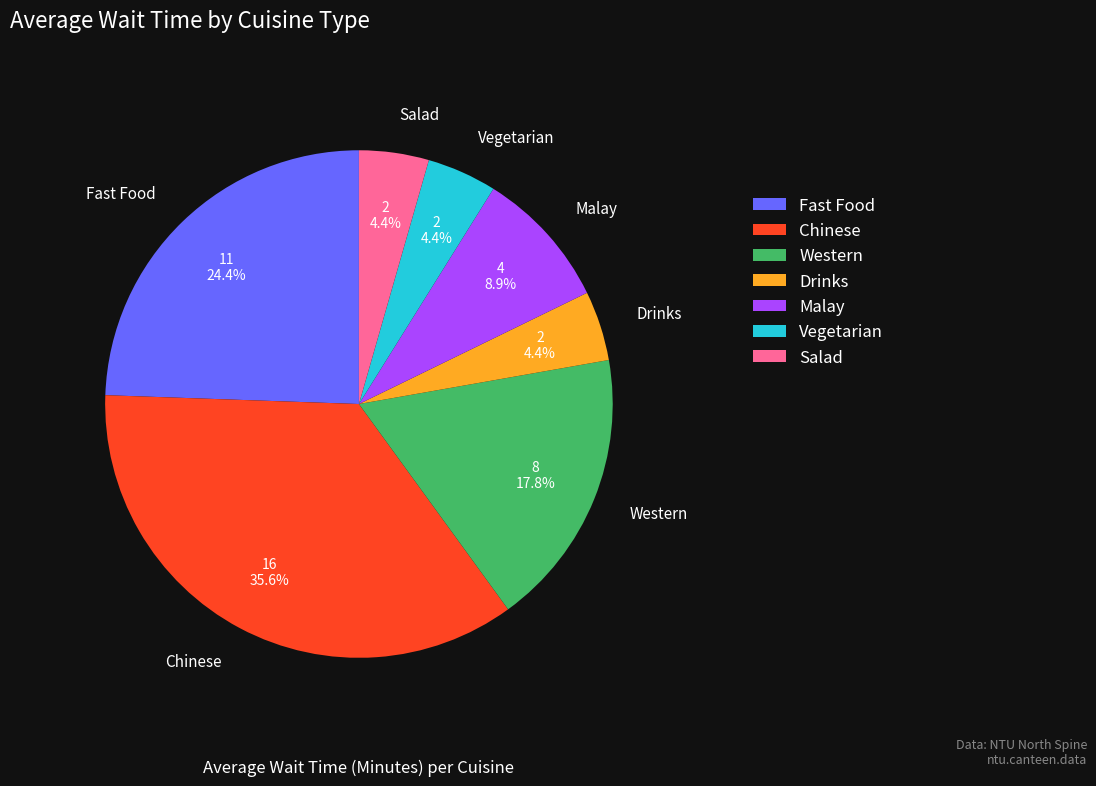

Between Malay and Western, which is larger?

Western